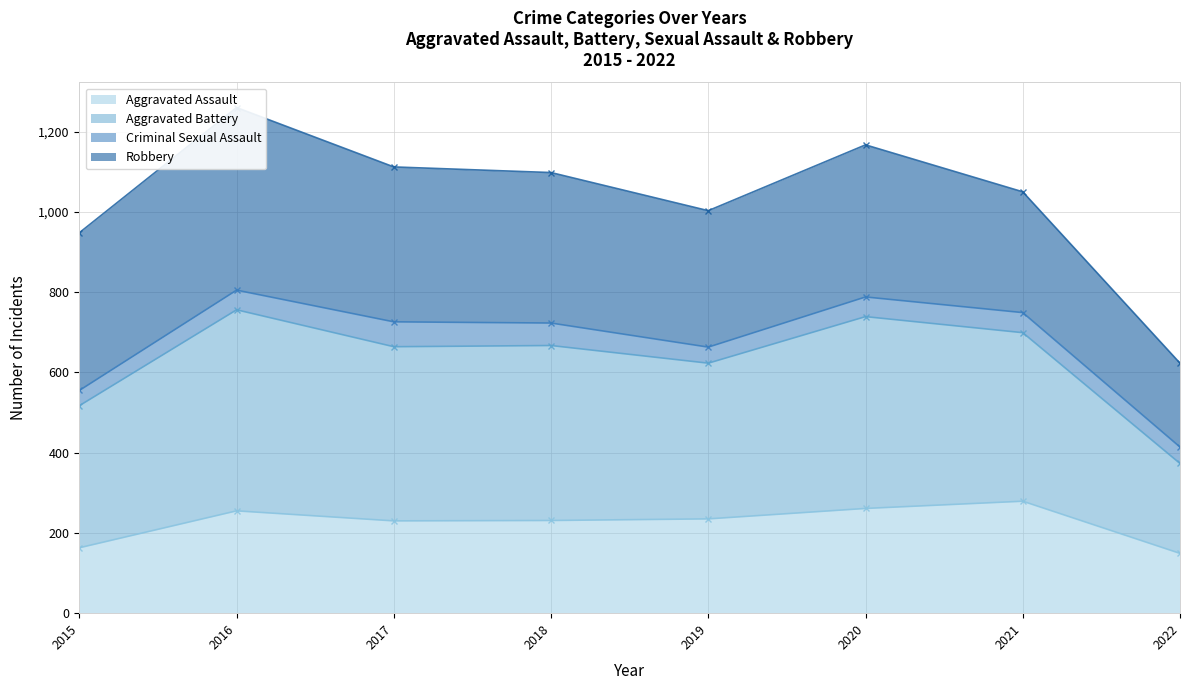

What is the minimum value for Aggravated Assault?

149